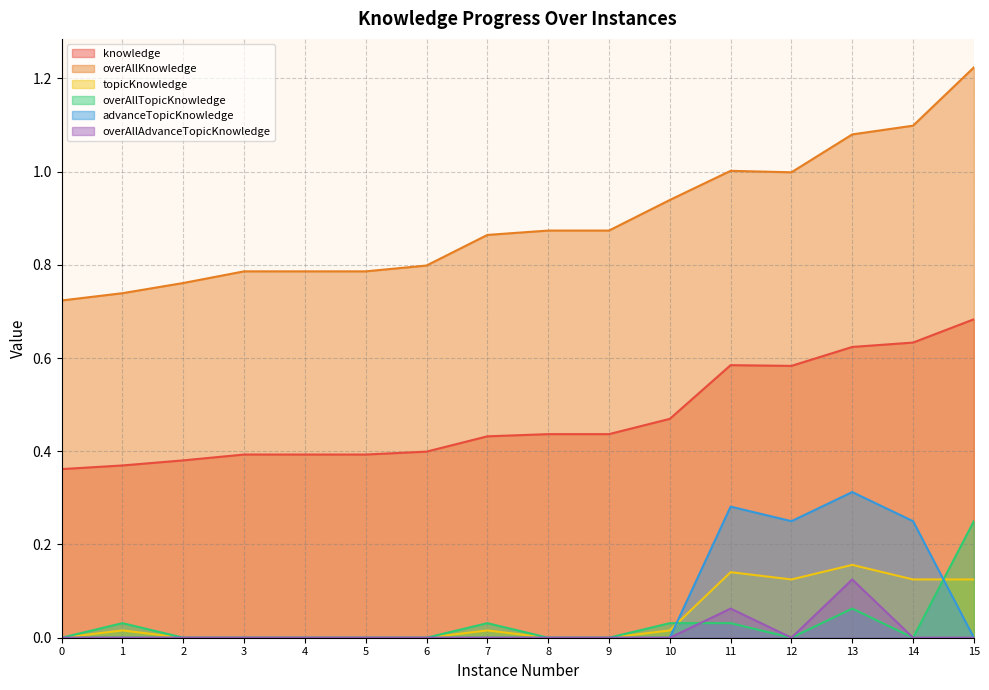

Reading left to right, transcribe all the data shown in this chart.

knowledge: 0.4	0.4	0.4	0.4	0.4	0.4	0.4	0.4	0.4	0.4	0.5	0.6	0.6	0.6	0.6	0.7
overAllKnowledge: 0.7	0.7	0.8	0.8	0.8	0.8	0.8	0.9	0.9	0.9	0.9	1.0	1.0	1.1	1.1	1.2
topicKnowledge: 0.0	0.0	0.0	0.0	0.0	0.0	0.0	0.0	0.0	0.0	0.0	0.1	0.1	0.2	0.1	0.1
overAllTopicKnowledge: 0.0	0.0	0.0	0.0	0.0	0.0	0.0	0.0	0.0	0.0	0.0	0.0	0.0	0.1	0.0	0.2
advanceTopicKnowledge: 0.0	0.0	0.0	0.0	0.0	0.0	0.0	0.0	0.0	0.0	0.0	0.3	0.2	0.3	0.2	0.0
overAllAdvanceTopicKnowledge: 0.0	0.0	0.0	0.0	0.0	0.0	0.0	0.0	0.0	0.0	0.0	0.1	0.0	0.1	0.0	0.0